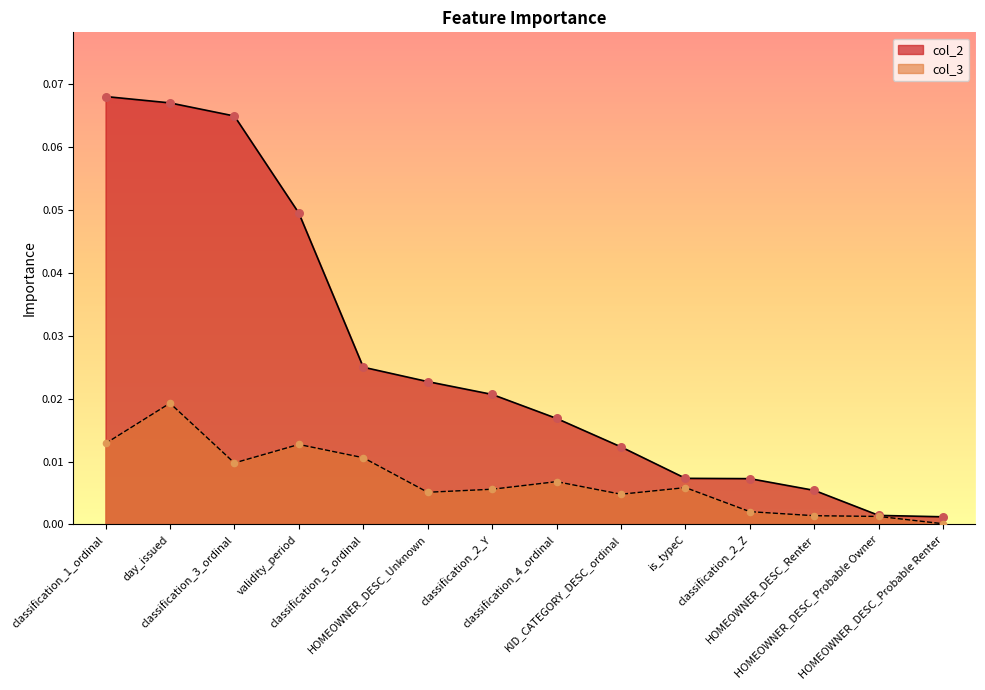

Which series has the widest spread of Y values?

col_2